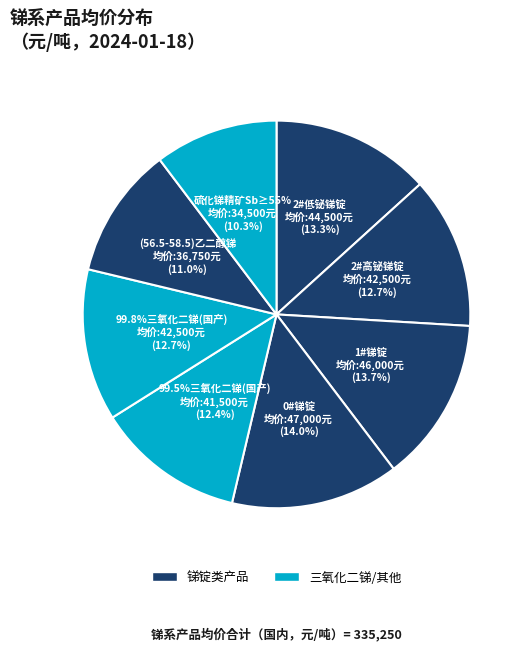

How much of the chart is everything except 0#锑锭?

86.0%